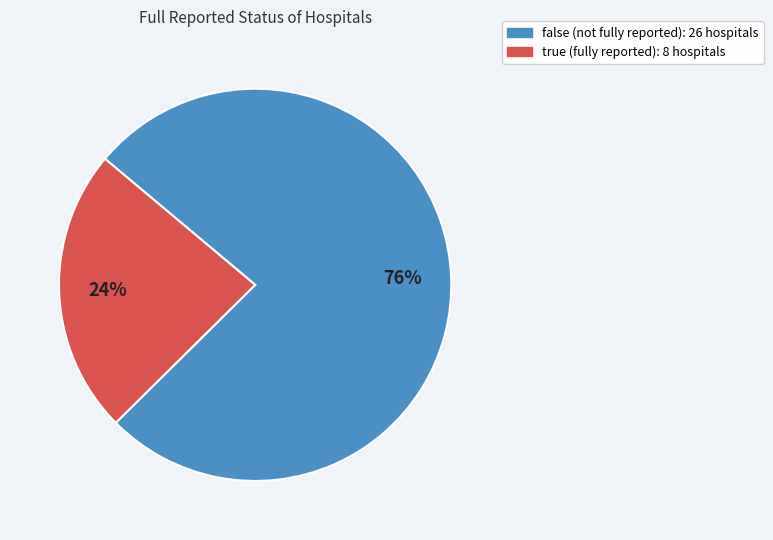

True or false: true accounts for 37% of the total.

False